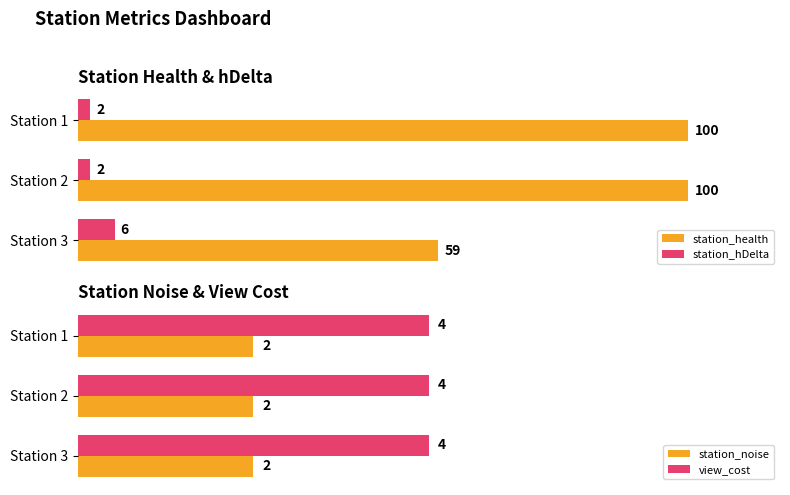

How many bars are there in total?

12